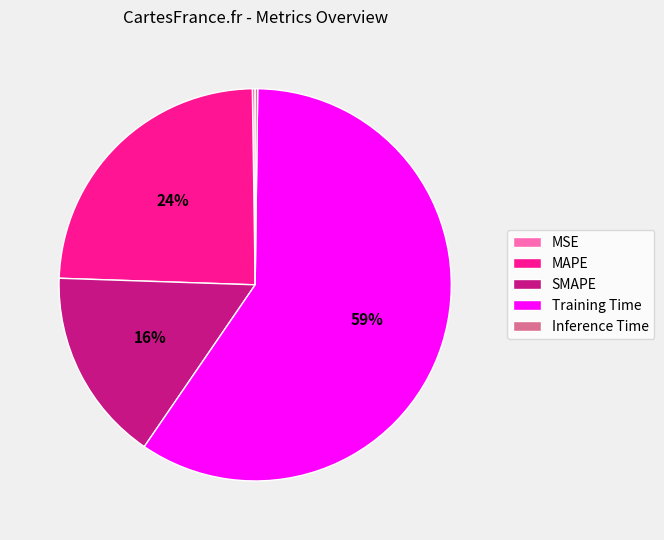

To the nearest percent, what is the average slice percentage?

20%